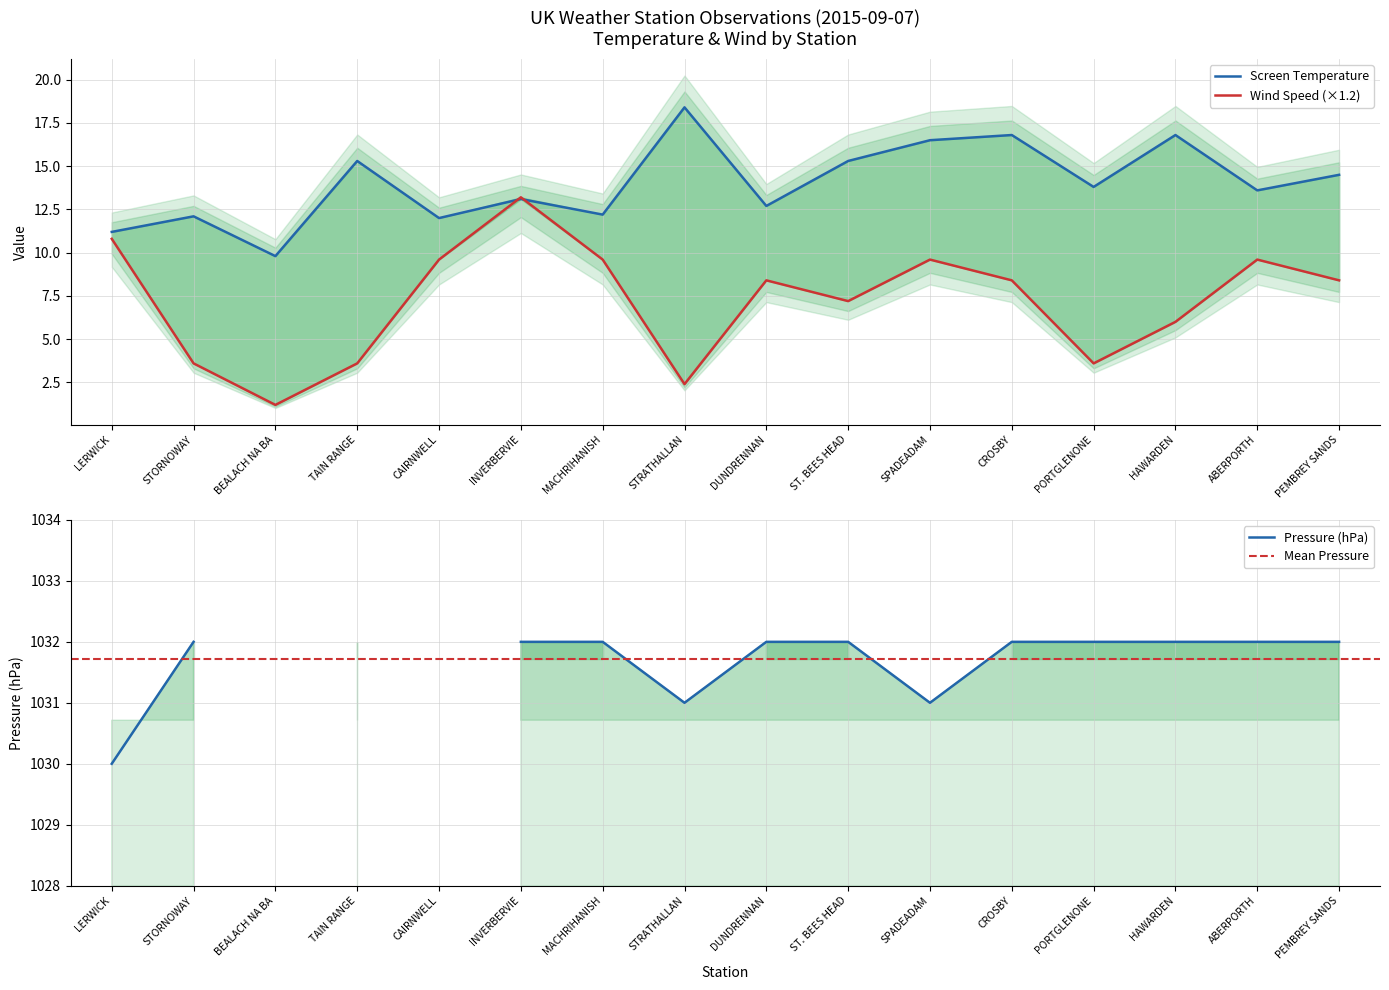

In Screen Temperature, how many points are lower than both neighbors (excluding endpoints)?

6